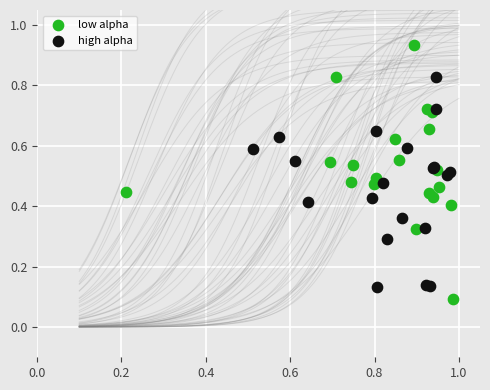

Which series has the largest Y range (max minus min)?

low alpha